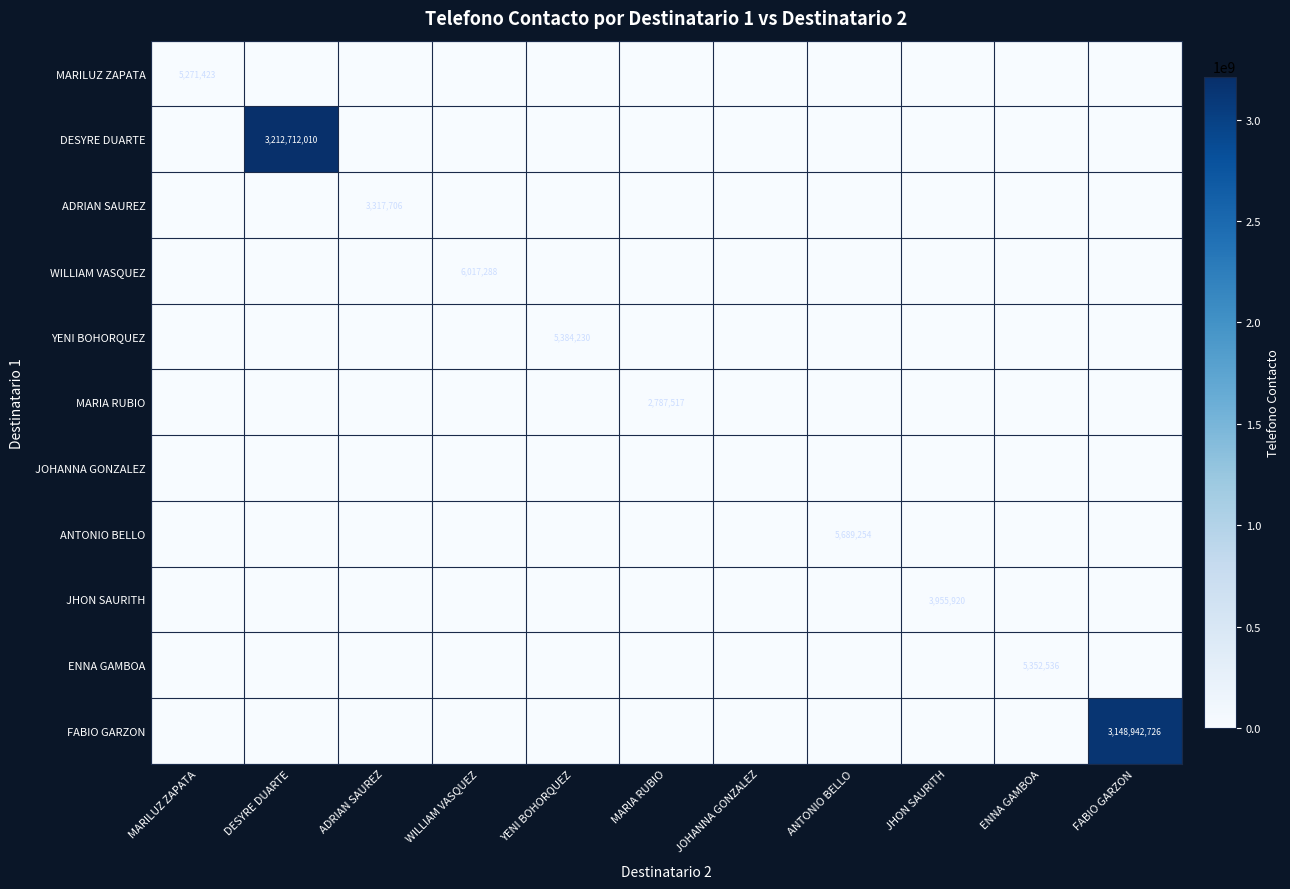

The ADRIAN SAUREZ series shows 3317706 at ADRIAN SAUREZ. True or false?

True